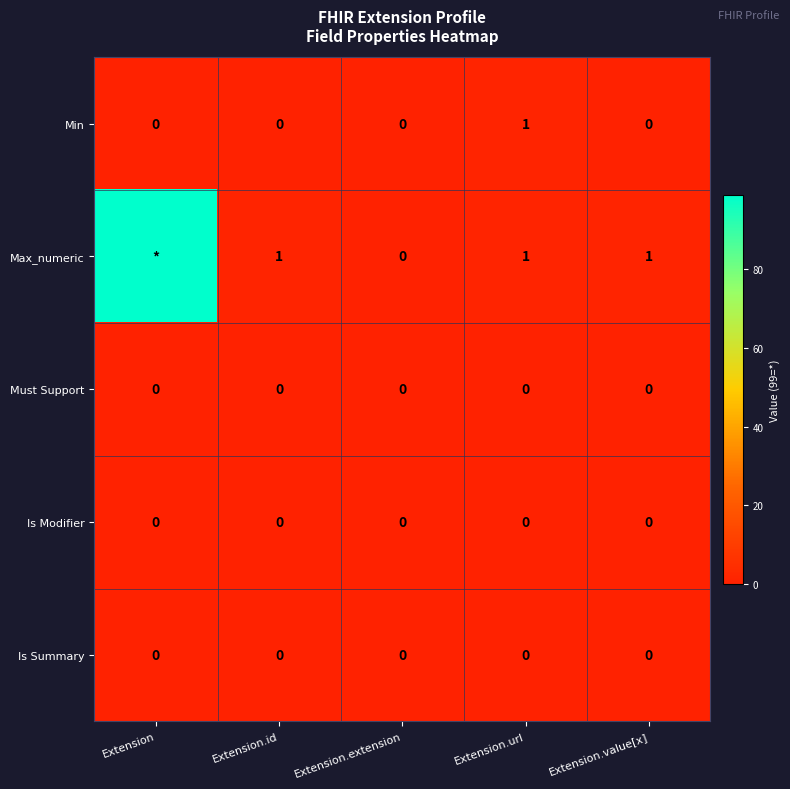

Which series changed the most between Extension.id and Extension.url?

Min